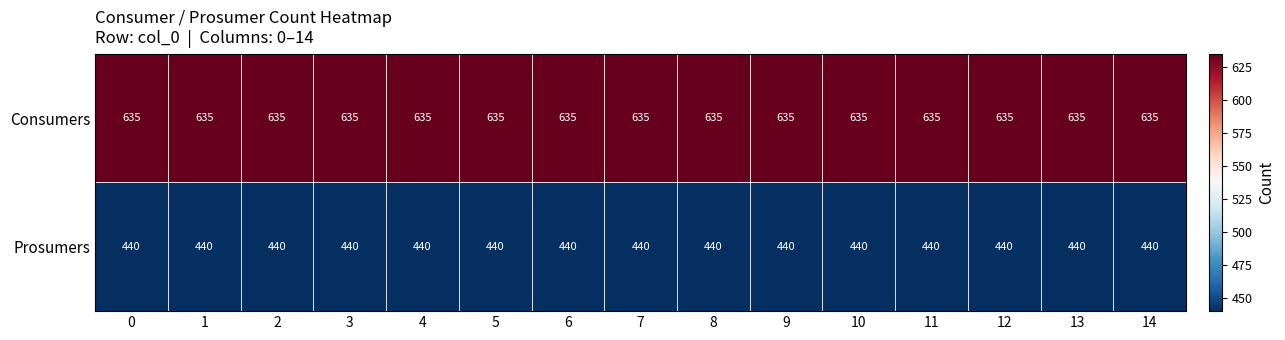

The value of Consumers at 4 is 635. True or false?

True